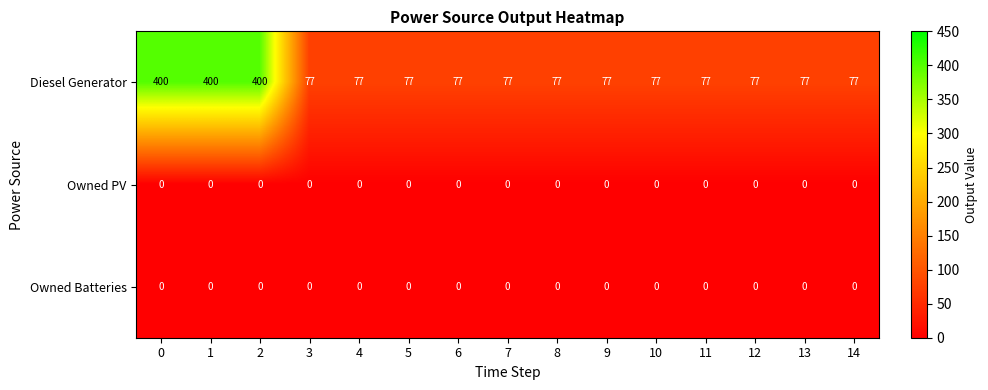

The value of Owned Batteries at 7 is 0. True or false?

True